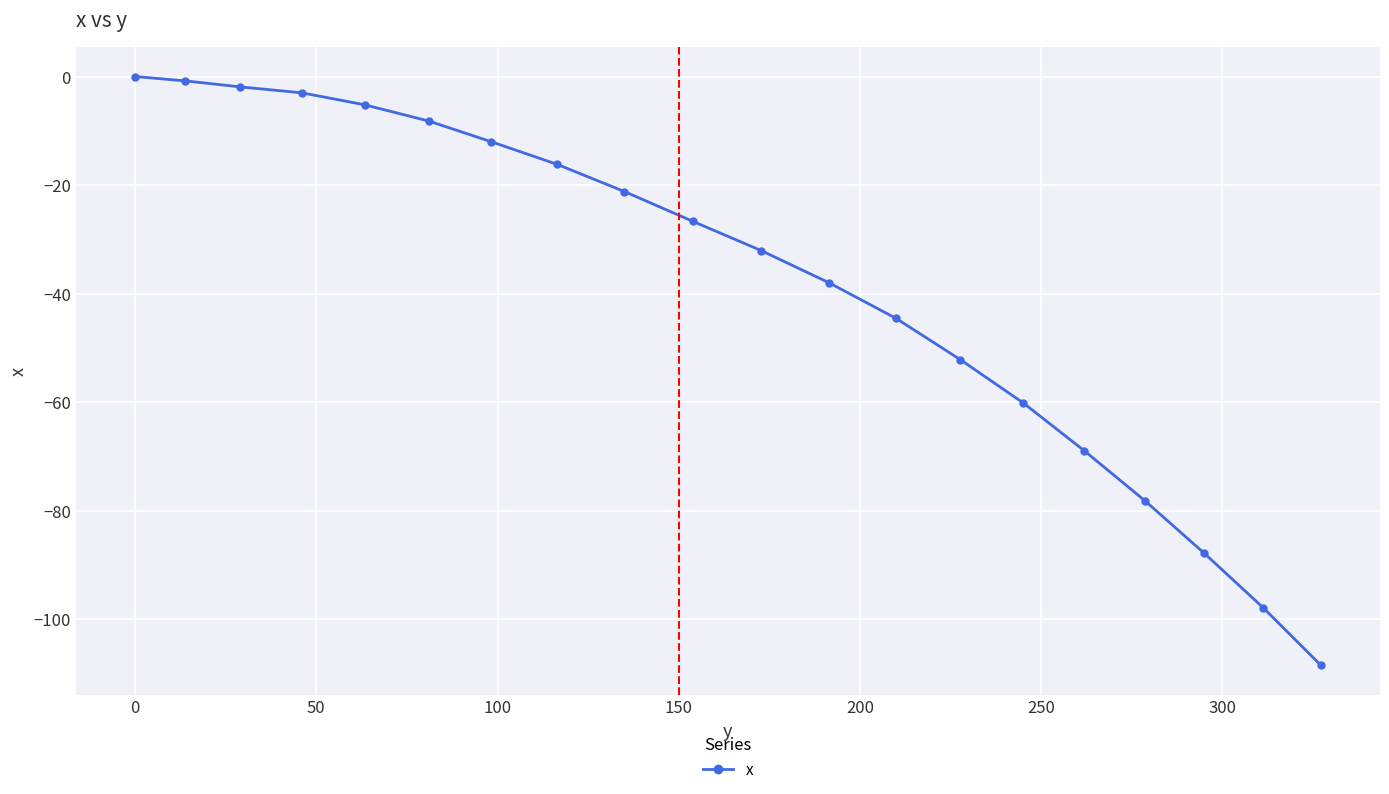

Reading left to right, transcribe all the data shown in this chart.

0.0	-0.8	-1.9	-3.0	-5.2	-8.2	-12.0	-16.2	-21.2	-26.7	-32.1	-38.0	-44.6	-52.2	-60.2	-69.0	-78.2	-87.9	-97.9	-108.5